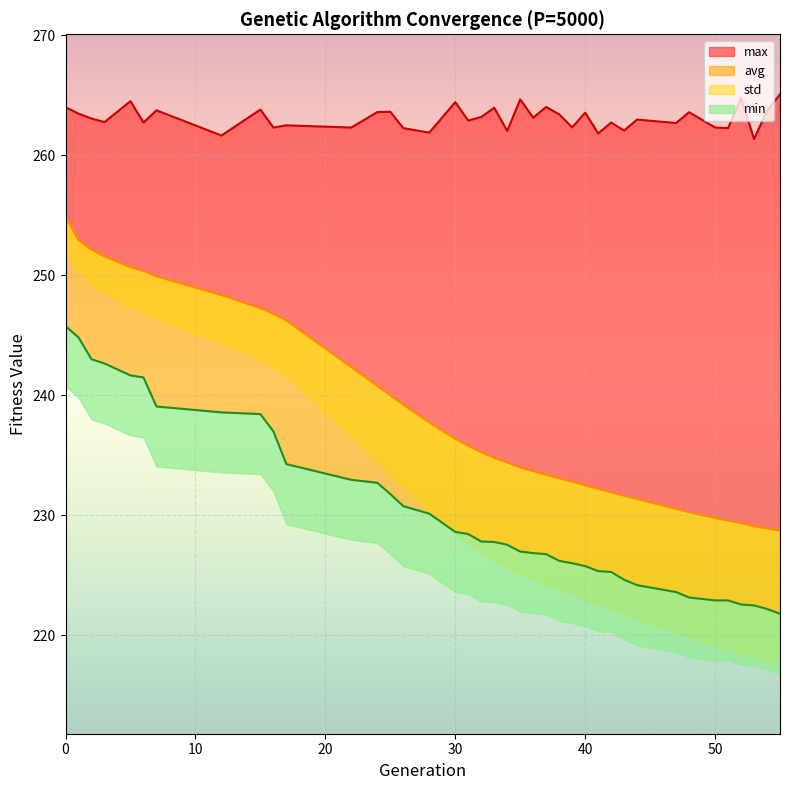

Is it true that min equals 150.4 at 5?

False